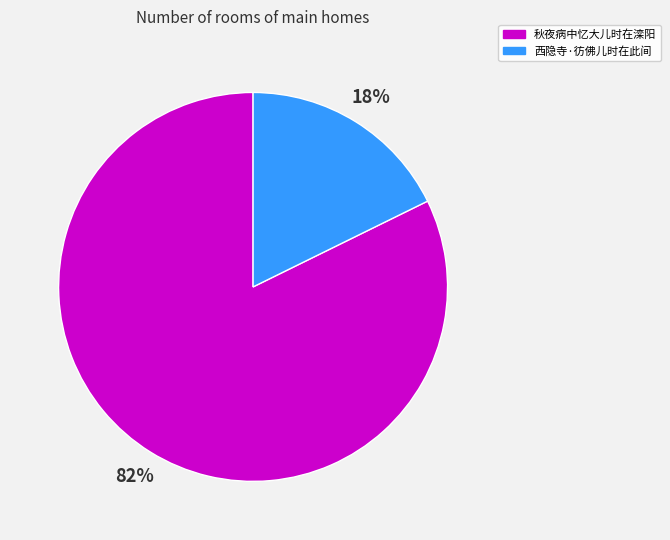

Does 西隐寺·彷佛儿时在此间 represent more than half of the total?

No